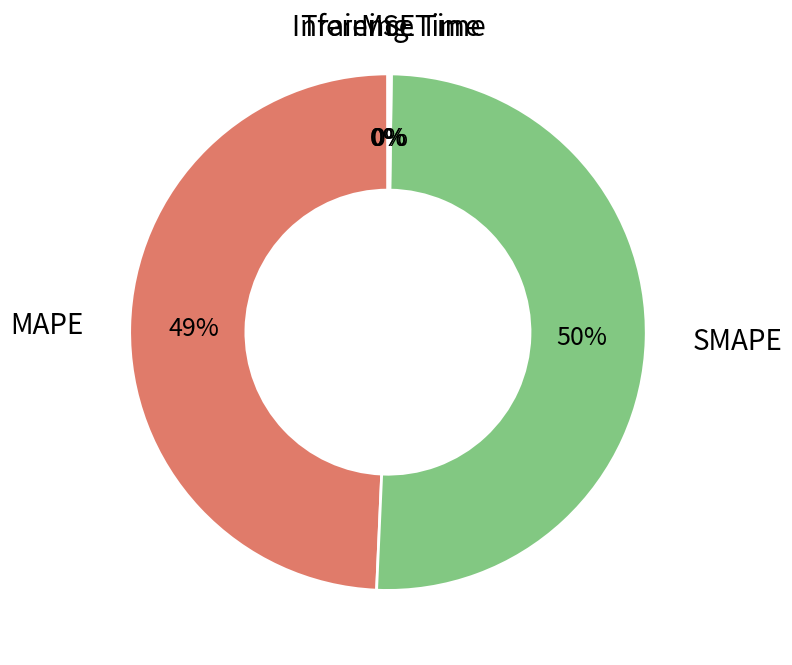

Is the sum of MAPE and SMAPE greater than half?

Yes